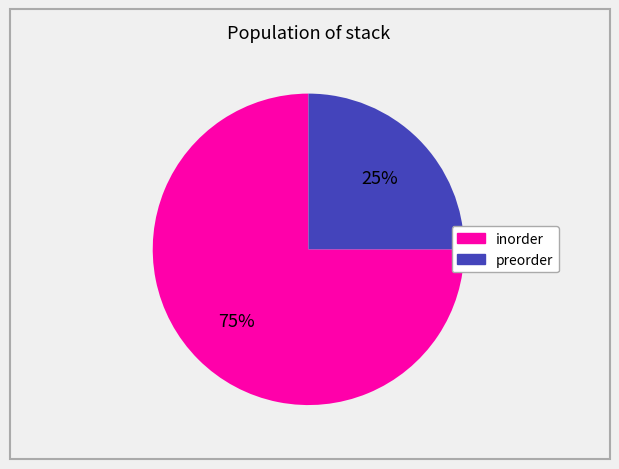

The inorder slice represents 75% of the pie. True or false?

True